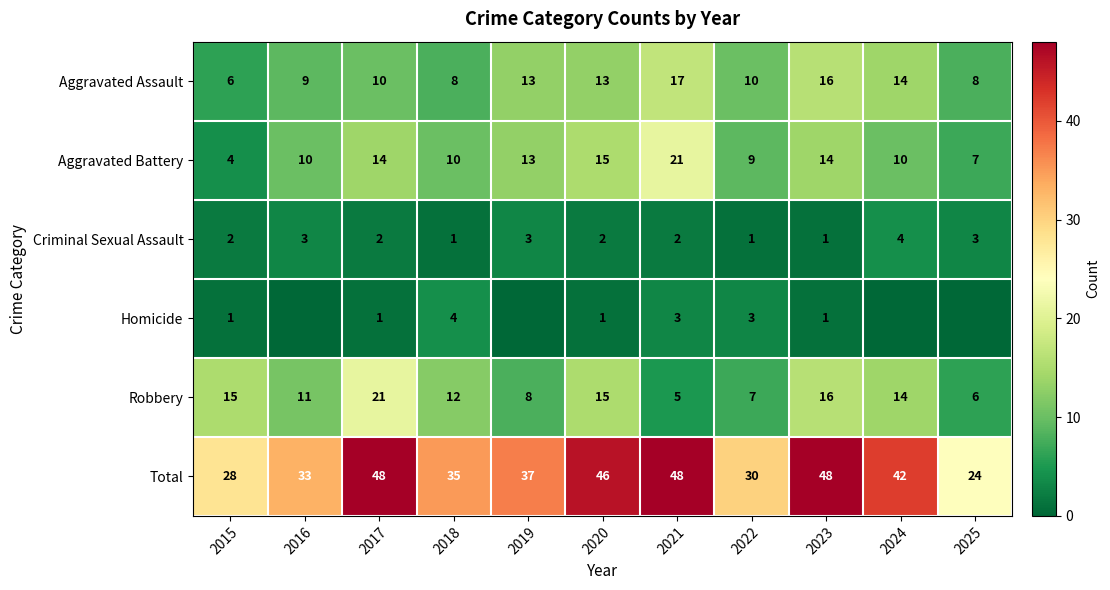

What is the maximum value shown in the chart?

48